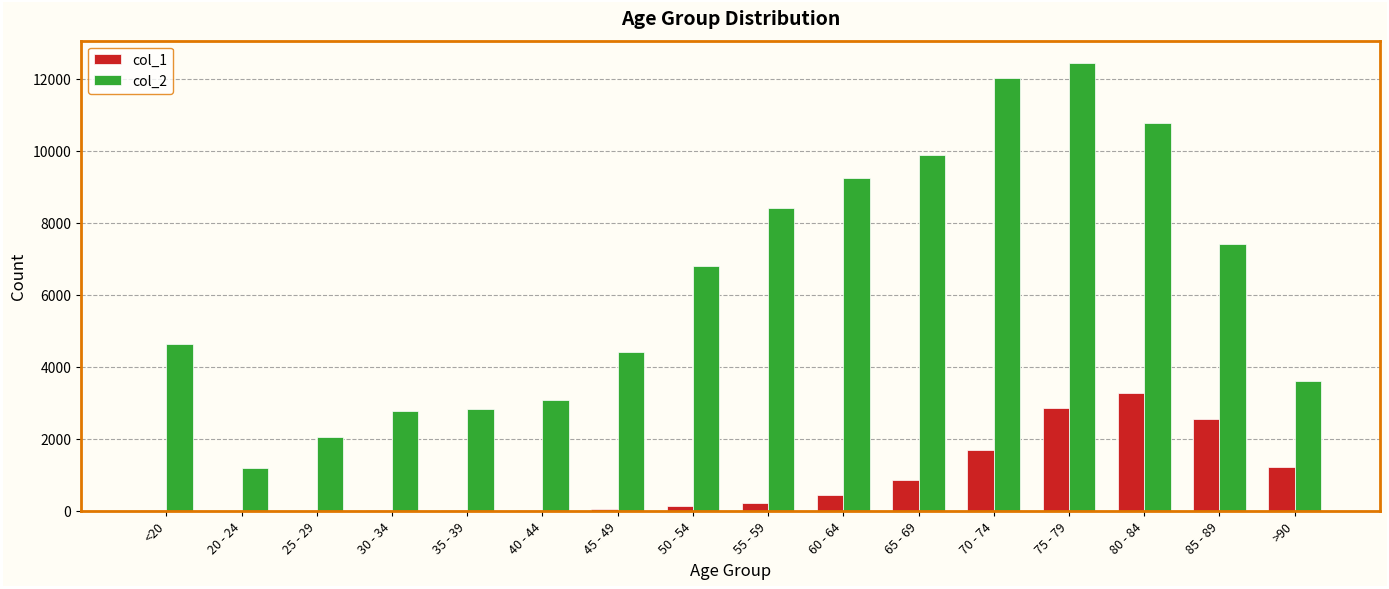

The value of col_2 at 75 - 79 is 3832. True or false?

False